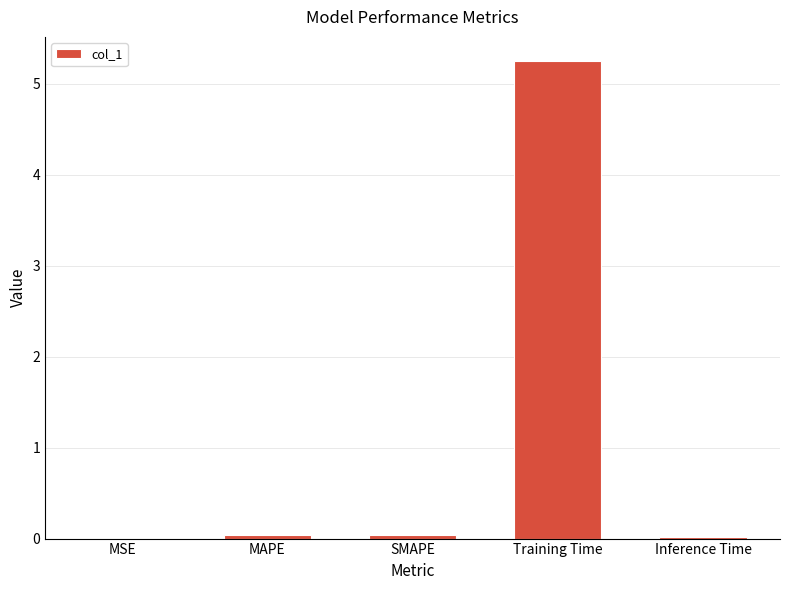

True or false: the data shows 0.0 at MSE.

True